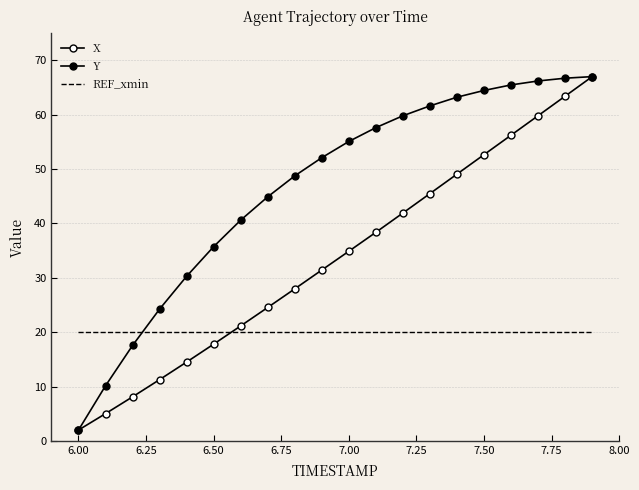

What are all the series names shown in the legend?

X, Y, REF_xmin